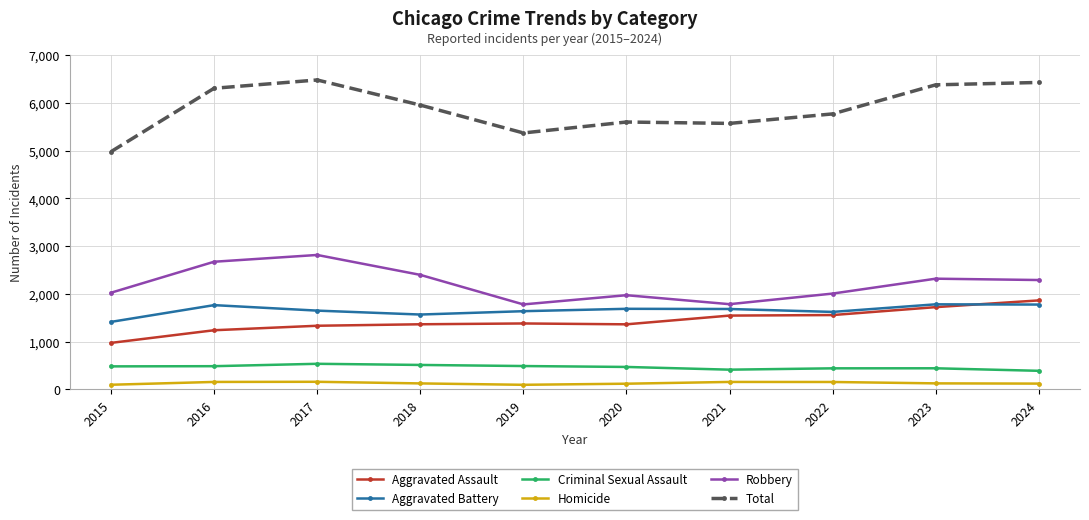

What is the difference between the maximum and minimum values in the Criminal Sexual Assault series?

147